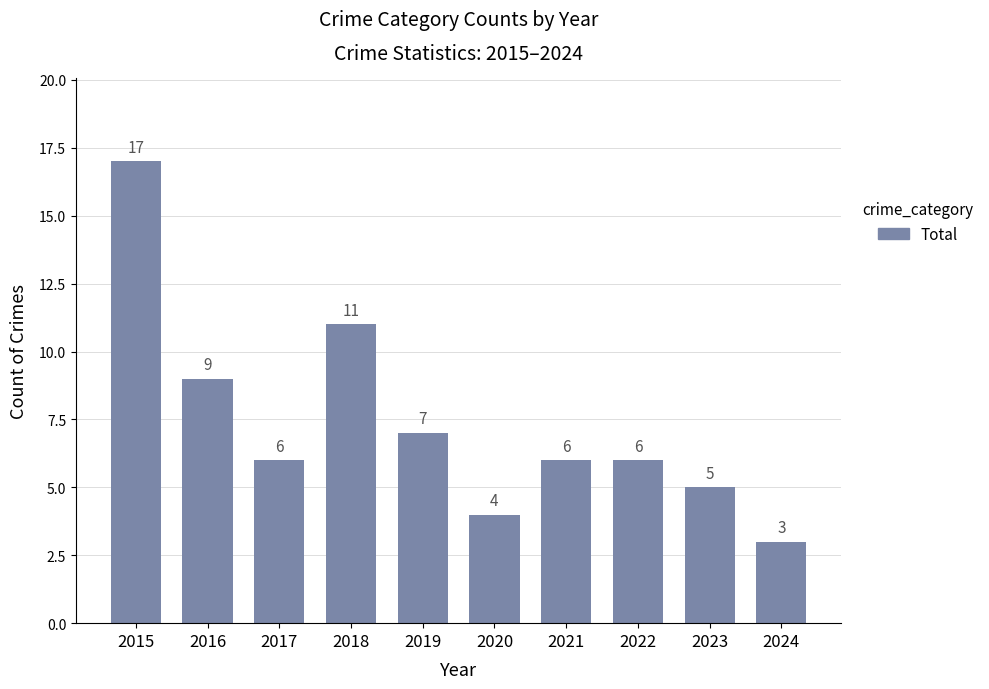

Which has a higher value, 2019 or 2017?

2019